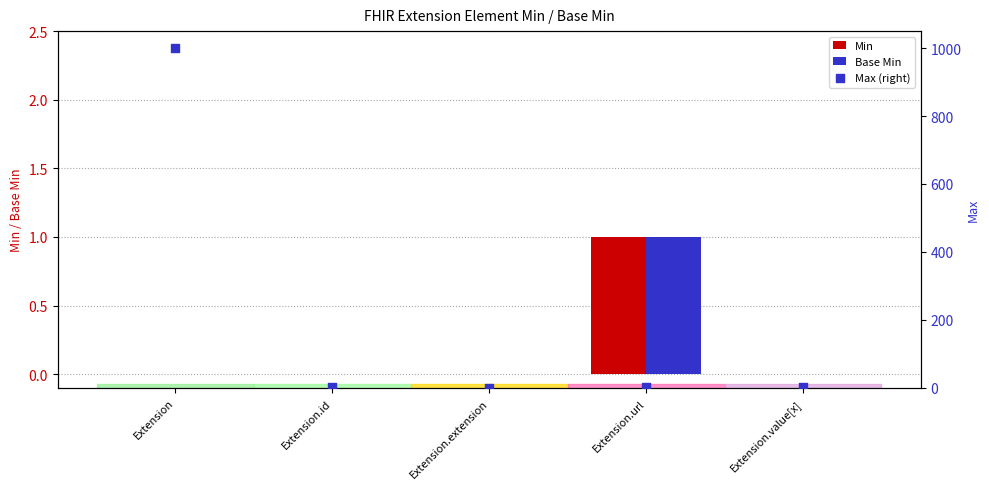

At how many categories does at least one series exceed 241?

1